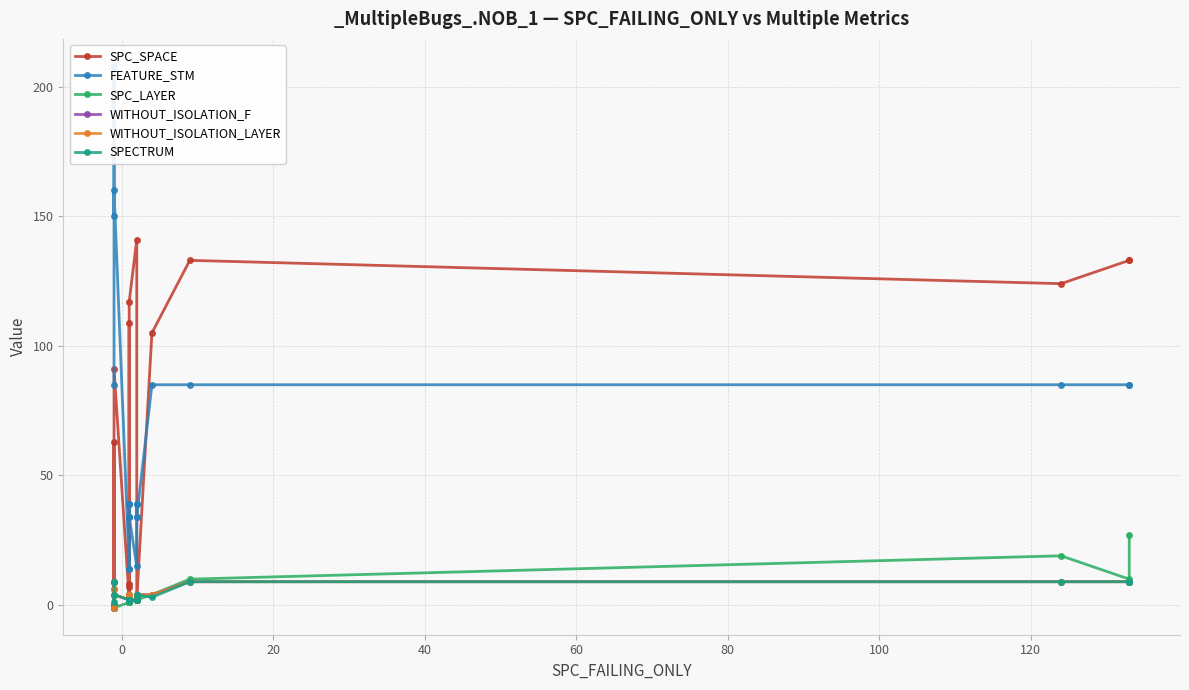

True or false: SPECTRUM and SPC_LAYER cross at least once.

True